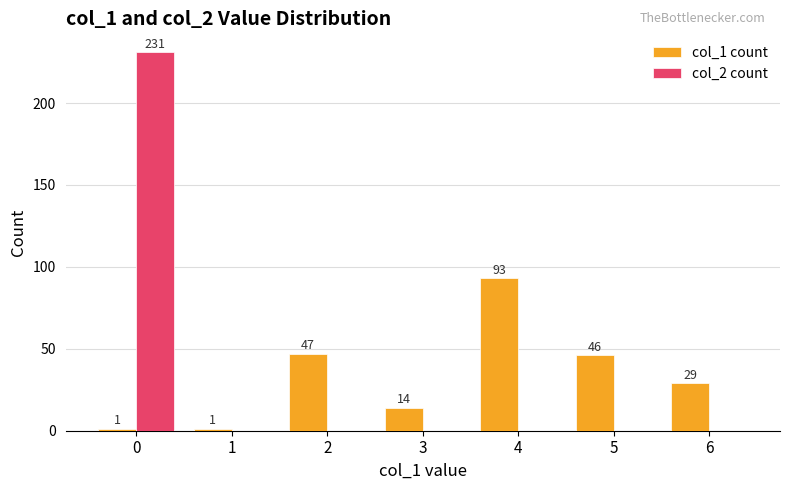

Reading left to right, what are all the values shown in this chart?

col_1 count: 1	1	47	14	93	46	29
col_2 count: 231	0	0	0	0	0	0